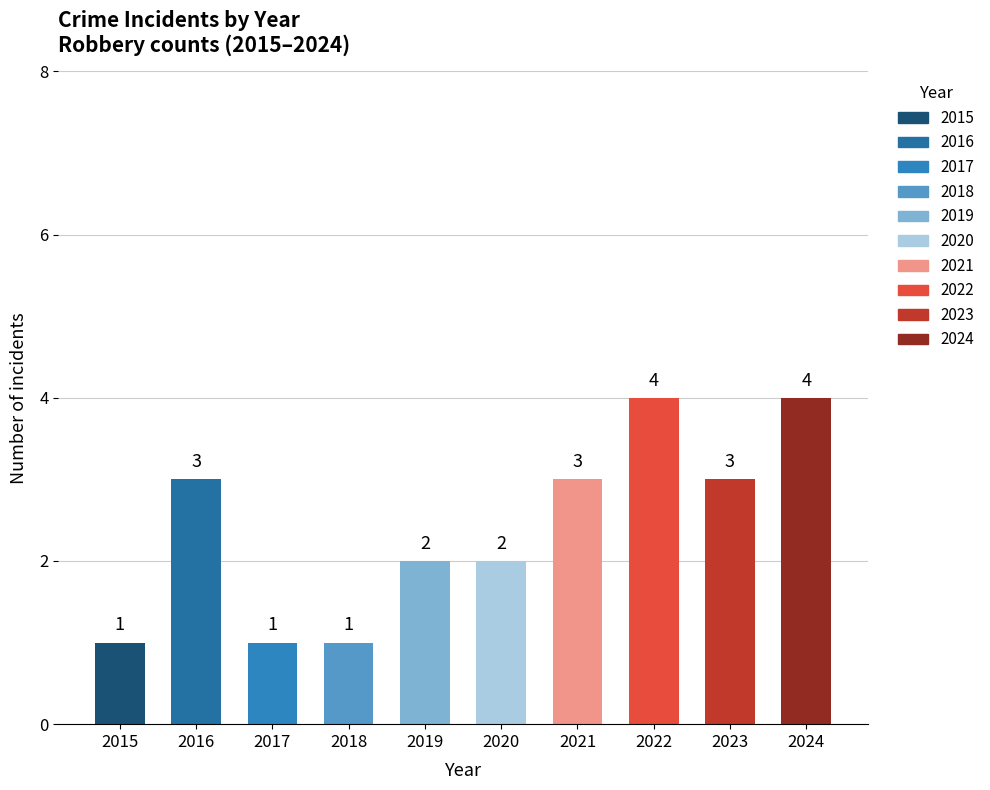

Reading left to right, list all the values displayed in this chart.

2015=1	2016=3	2017=1	2018=1	2019=2	2020=2	2021=3	2022=4	2023=3	2024=4